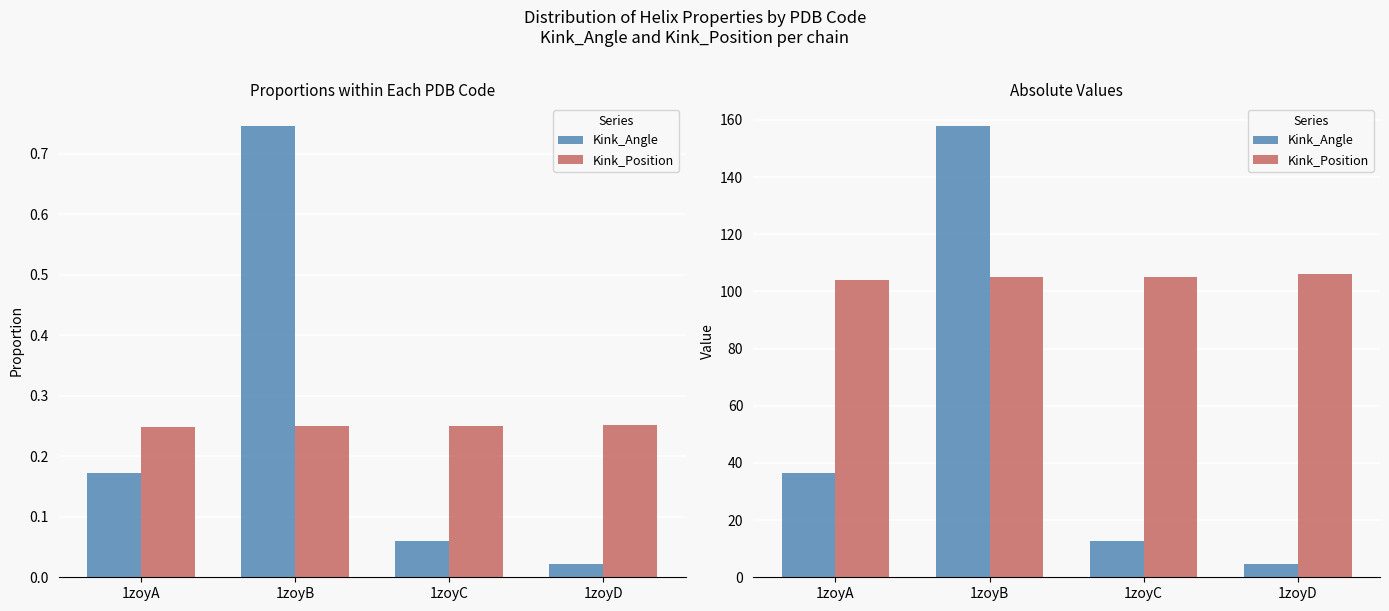

What is the approximate value of Kink_Angle at 1zoyA?

36.5